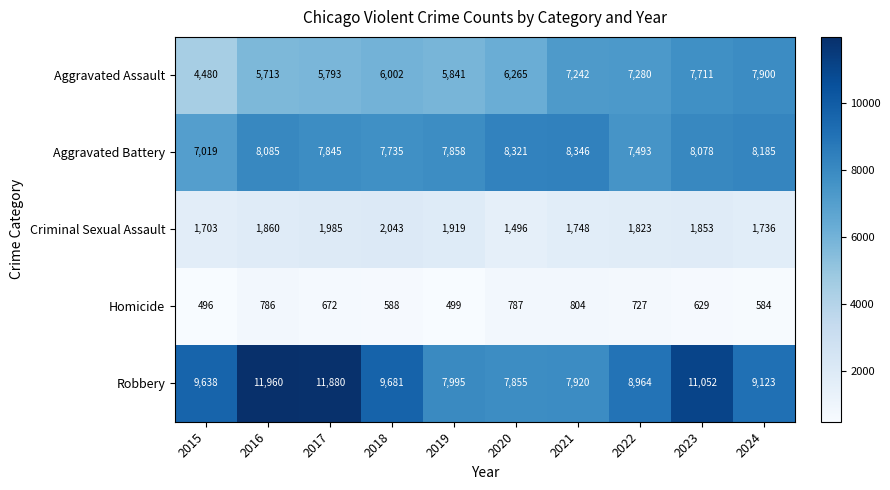

What is the average value of the Criminal Sexual Assault series?

1817